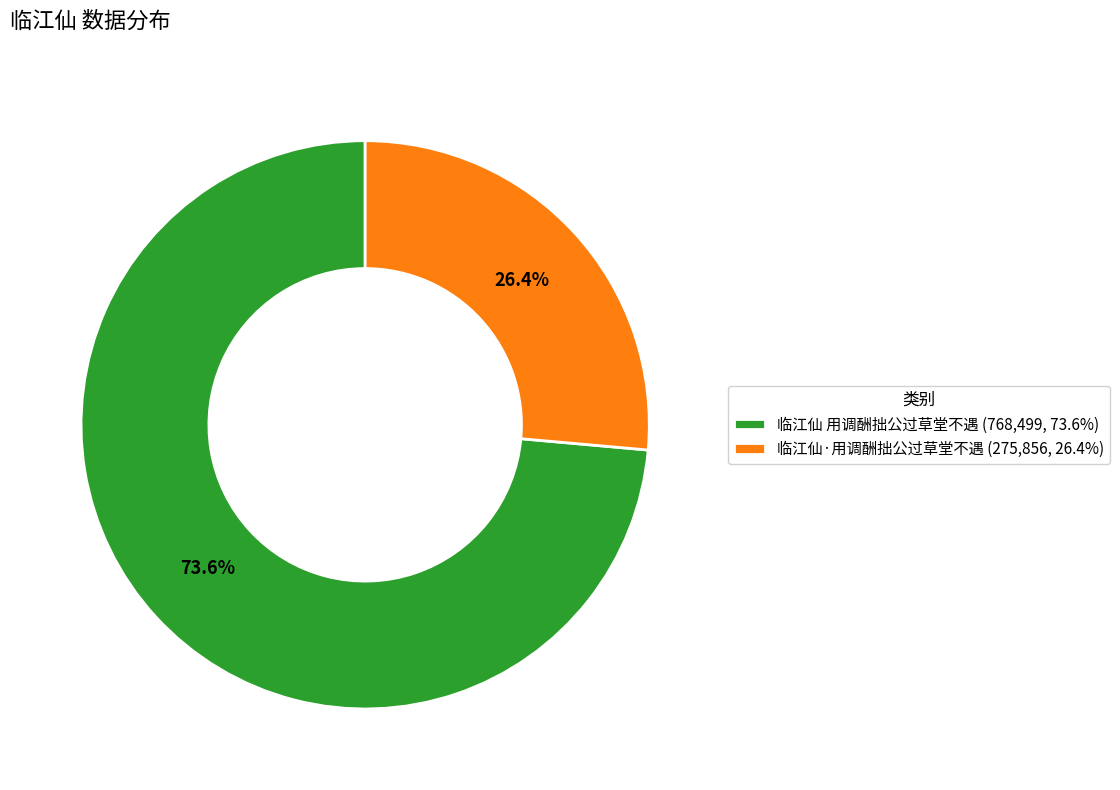

Does any single category account for the majority?

Yes